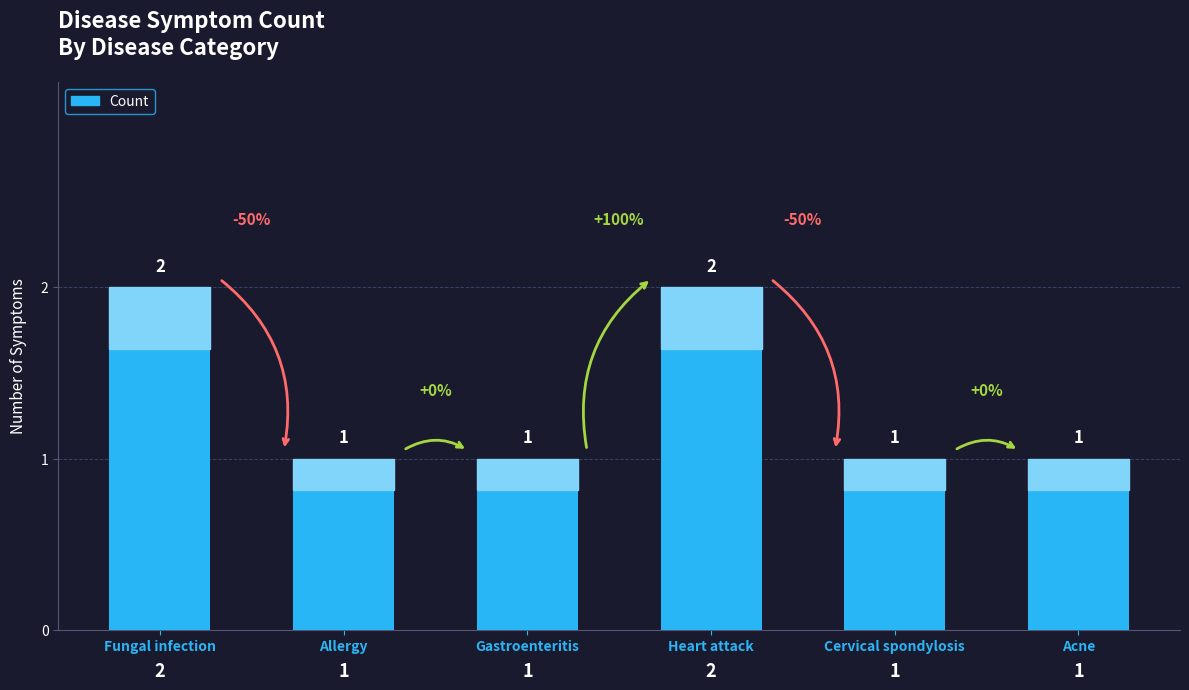

Reading right to left, extract all data points from this chart.

Acne=1	Cervical spondylosis=1	Heart attack=2	Gastroenteritis=1	Allergy=1	Fungal infection=2